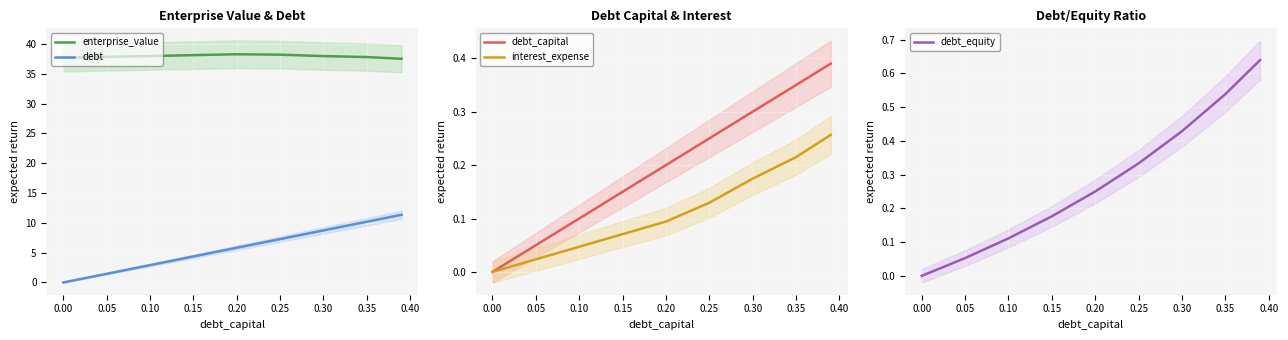

True or false: interest_expense and enterprise_value intersect in this chart.

False